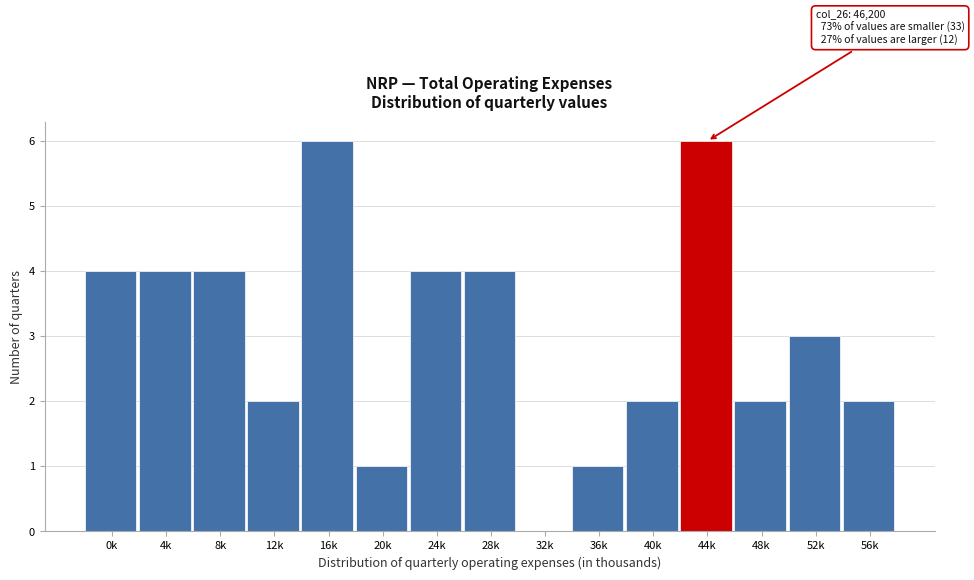

Reading left to right, extract all data points from this chart.

0k=4	4k=4	8k=4	12k=2	16k=6	20k=1	24k=4	28k=4	32k=0	36k=1	40k=2	44k=6	48k=2	52k=3	56k=2